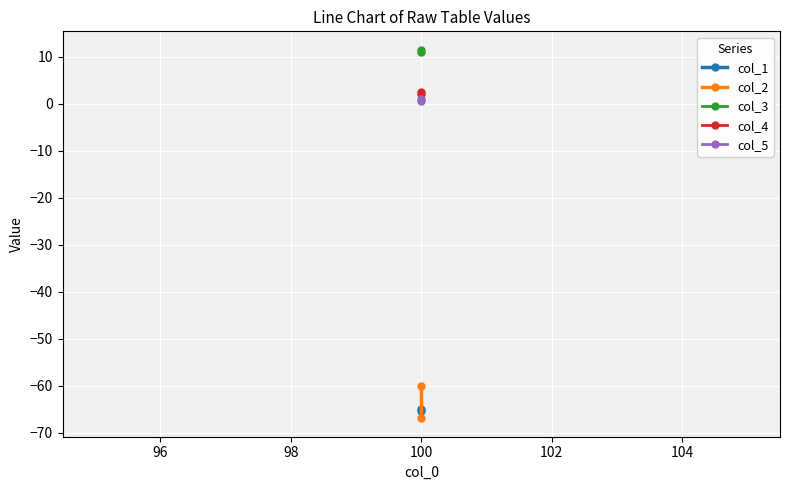

The value of col_4 at 100 is 3.1. True or false?

False